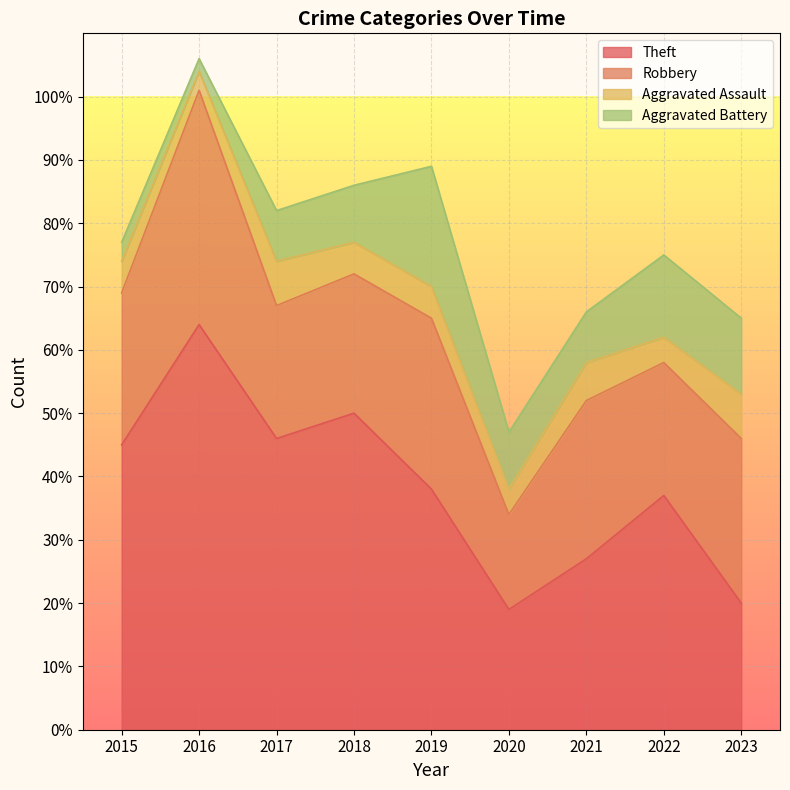

At how many categories does at least one series exceed 55?

1